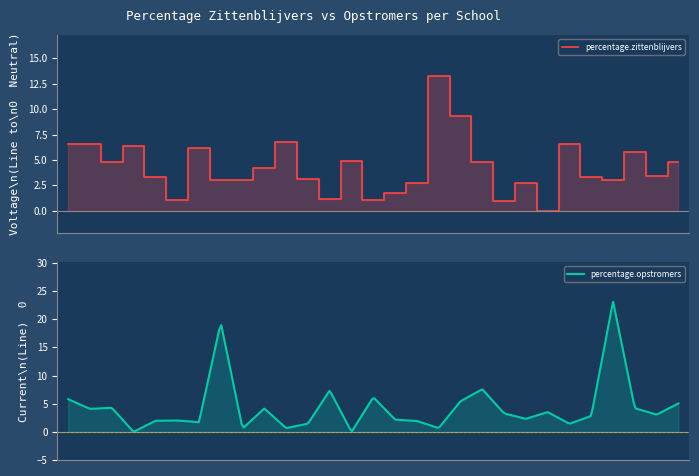

What is the label of the 15th point from the right?

Ulenhof Beeckland